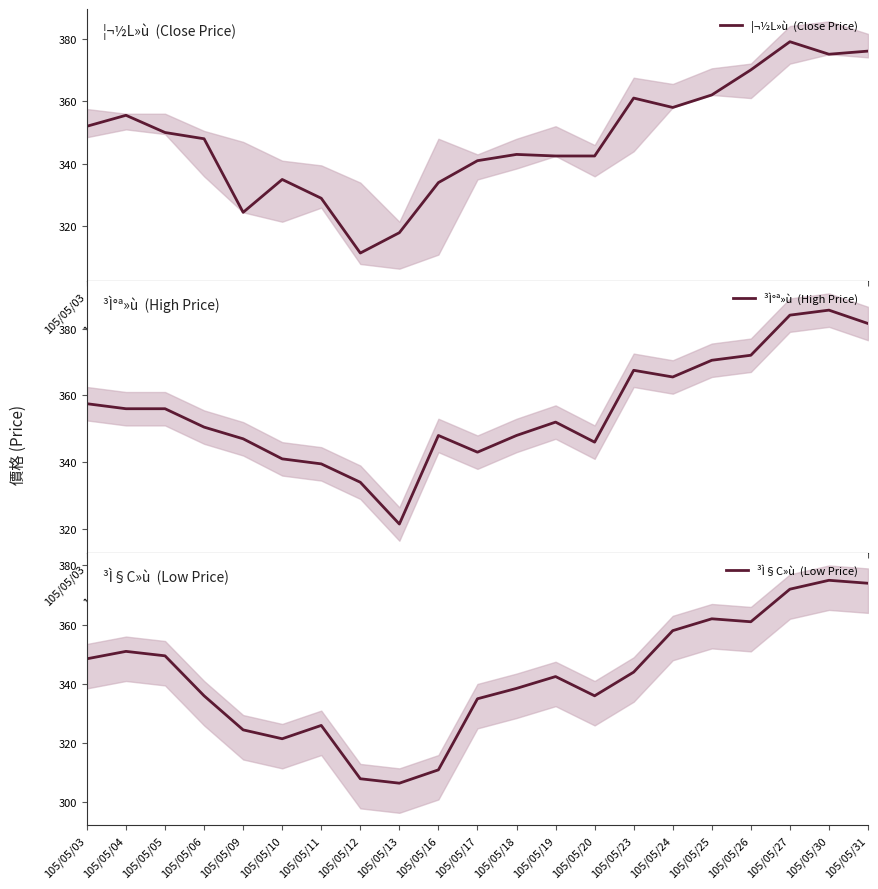

What is the difference between the highest and lowest values at 105/05/24?

7.5